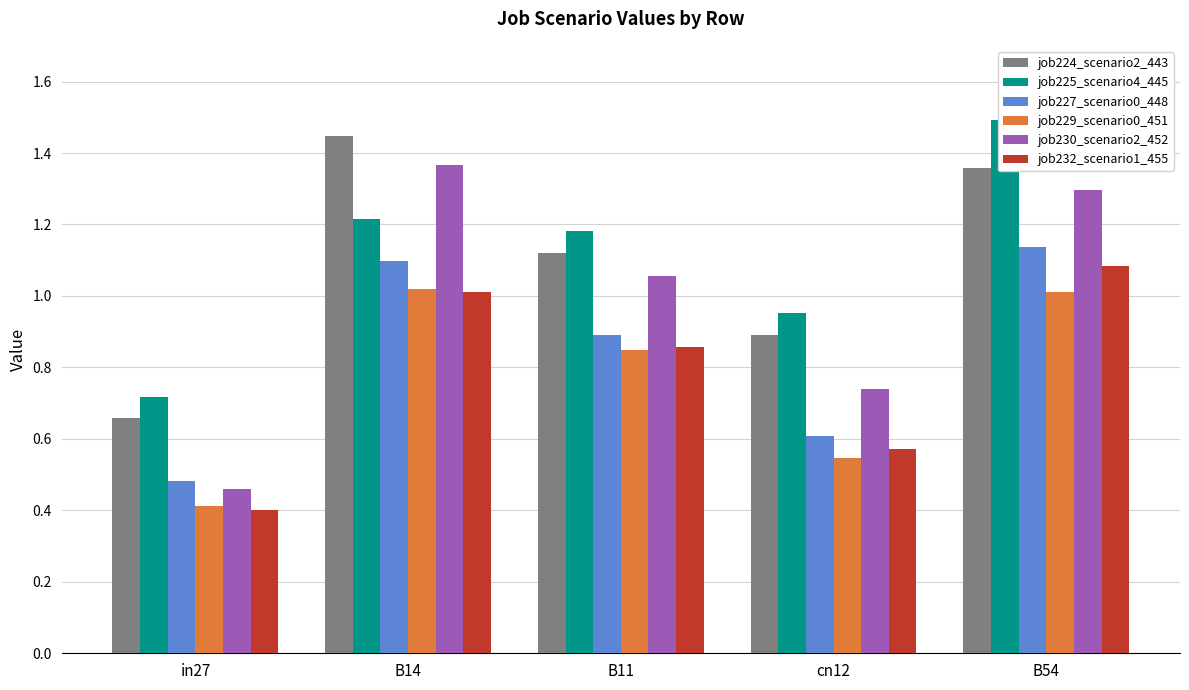

At which category is the sum across all series the highest?

B54